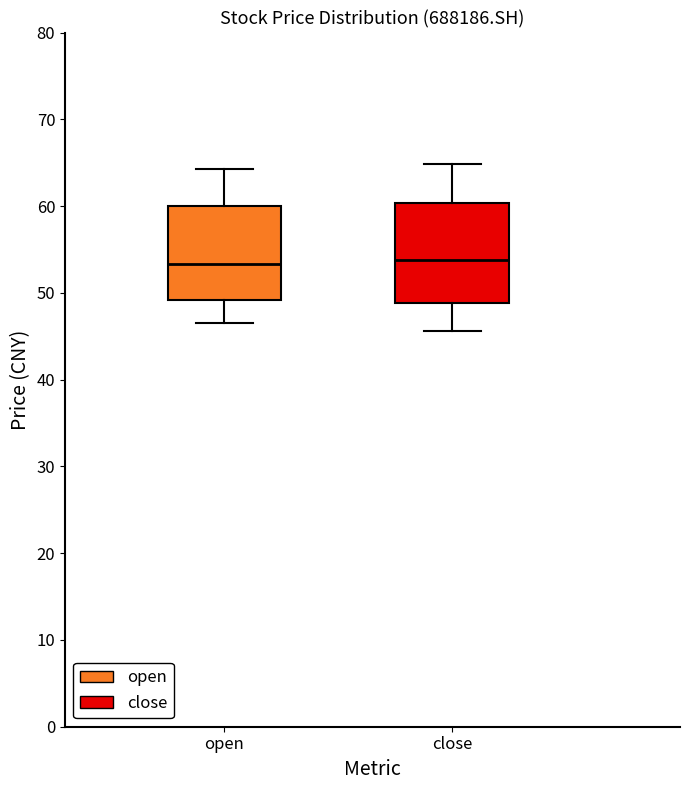

Reading left to right, read every box against the y-axis: the position of its median line, the range the box covers, and the ends of its whiskers. The values are not printed on the chart, so give them approximately, as read against the axis.

open: median 53, box 49 to 60, whiskers 47 to 64
close: median 54, box 49 to 60, whiskers 46 to 65